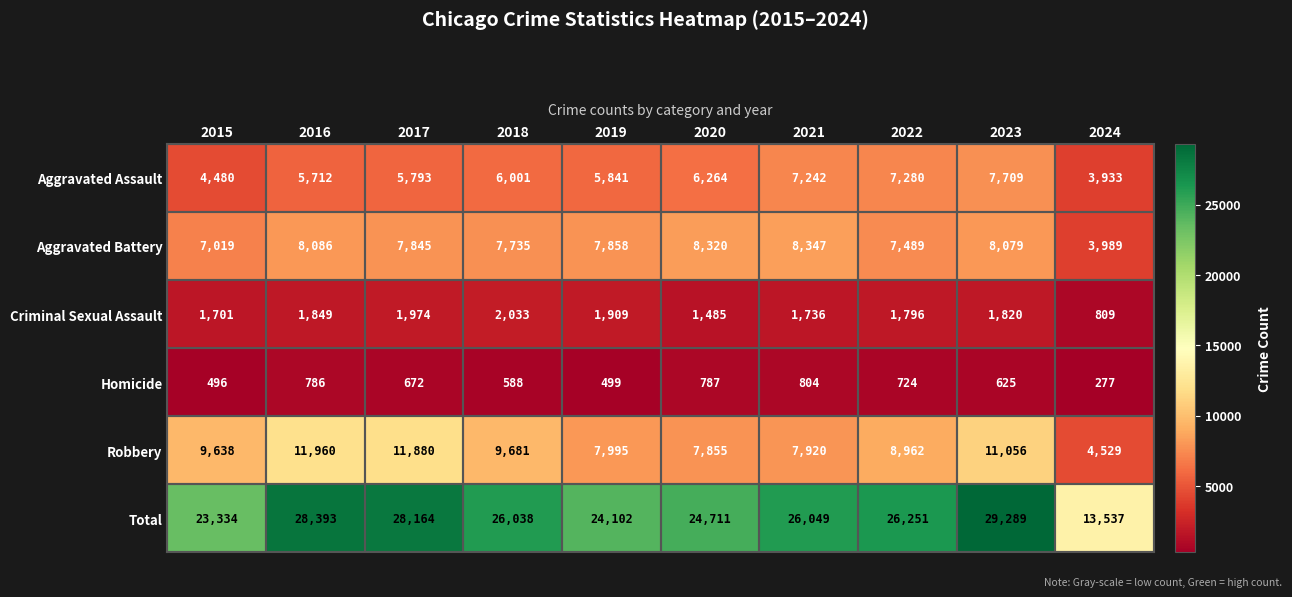

The value of Robbery at 2015 is 13872. True or false?

False